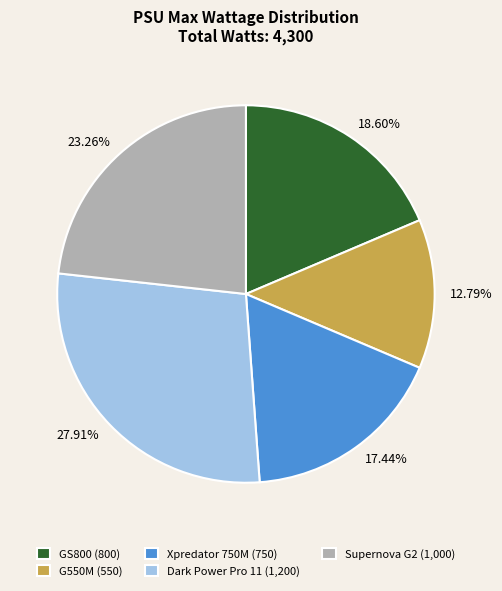

To the nearest percent, what portion does Xpredator 750M represent?

17%